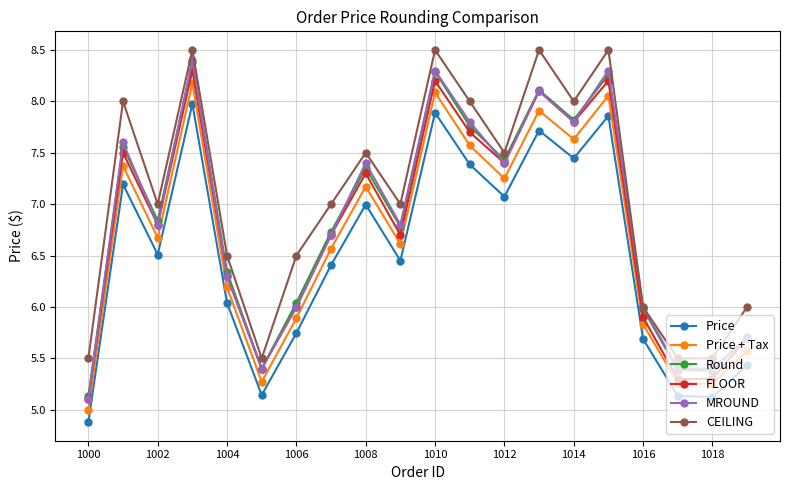

At how many categories does at least one series exceed 4?

20